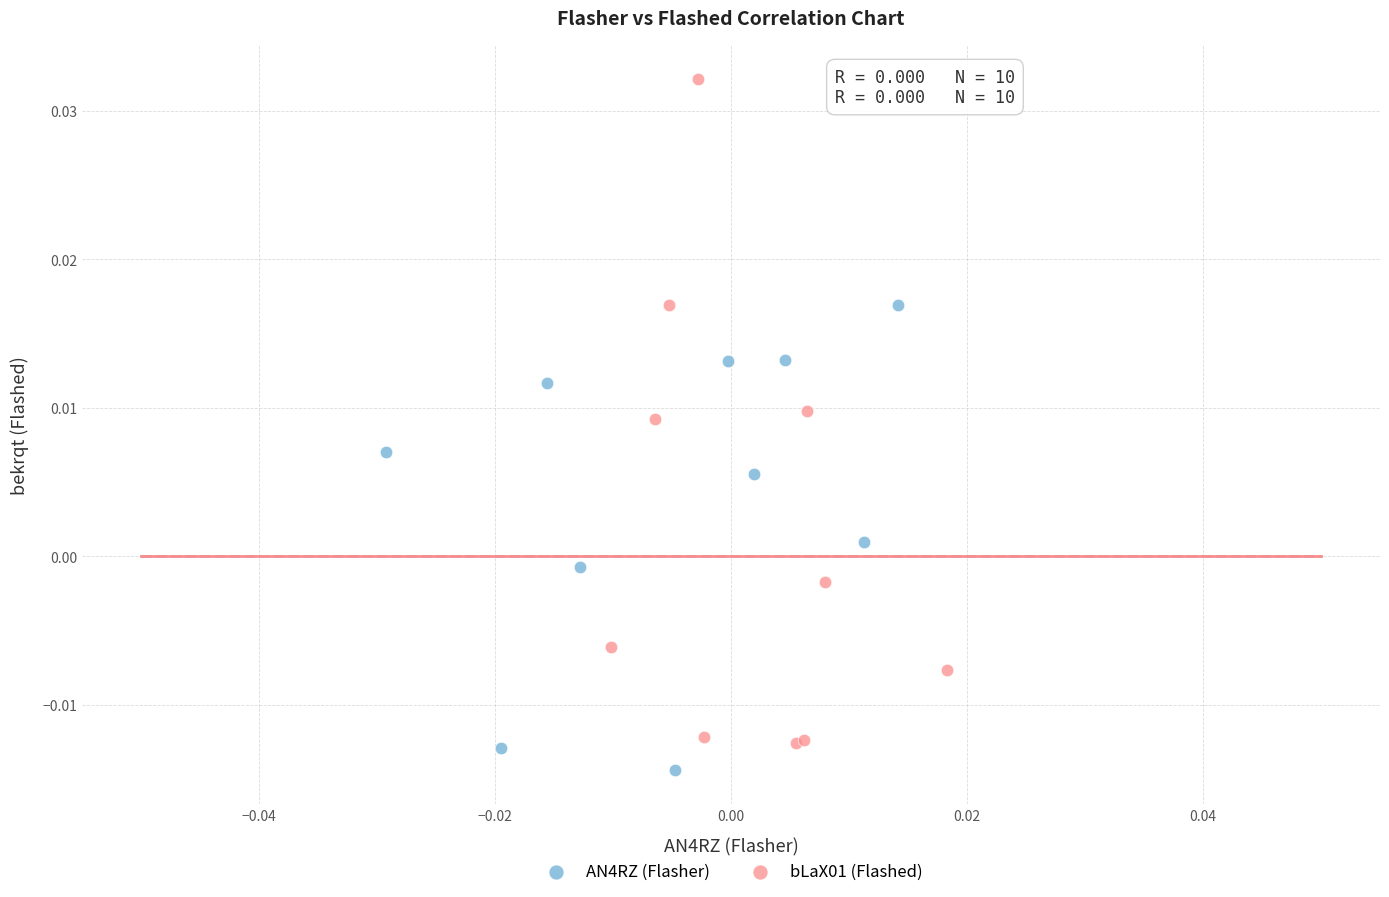

Which series has the widest spread of Y values?

bLaX01 (Flashed)